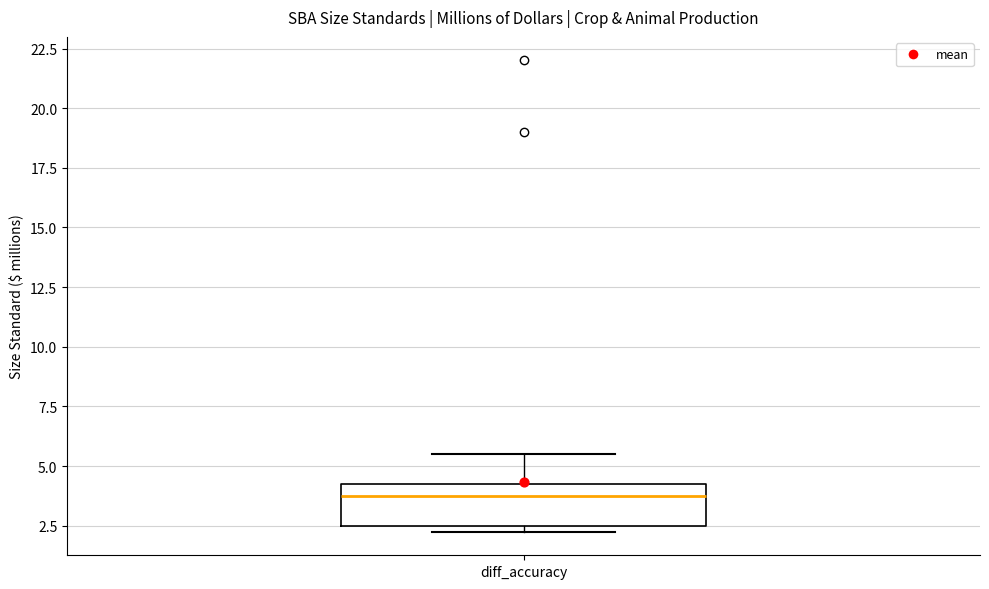

Read this box plot against the y-axis: the position of the median line, the range covered by the box, and the ends of both whiskers. The values are not printed on the chart, so give them approximately, as read against the axis.

median 4.0, box 2.5 to 4.5, whiskers 2.5 (just below the box's lower edge) to 5.5